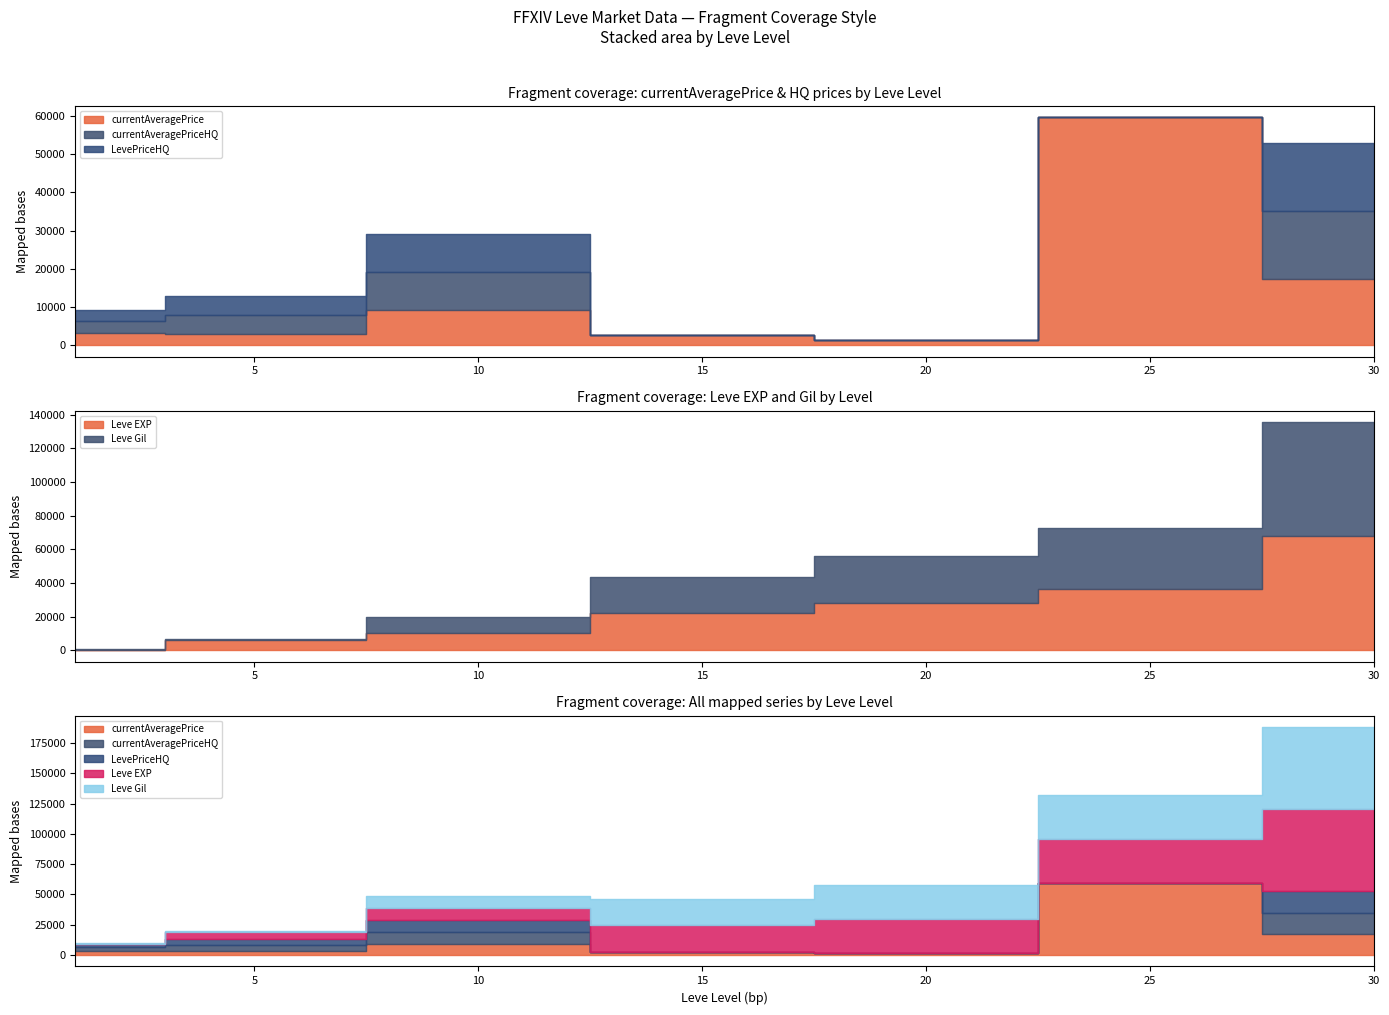

Is it true that currentAveragePrice equals 3015.0 at 5?

True